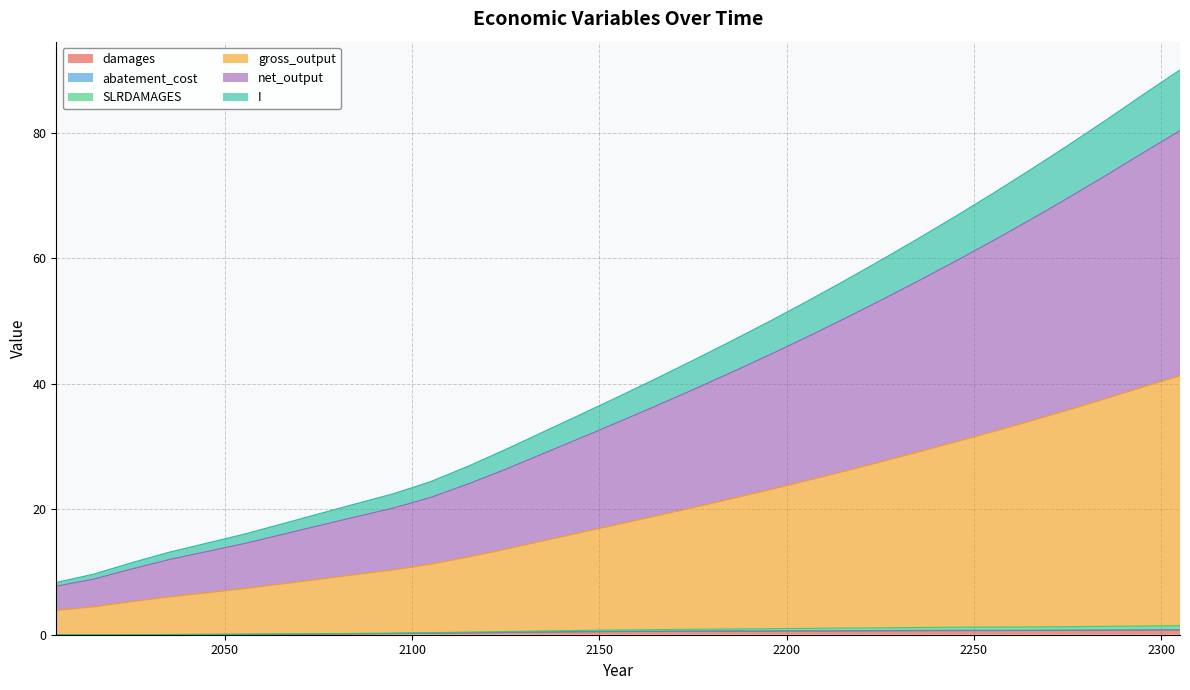

The net_output series shows 43.6 at 2135. True or false?

False